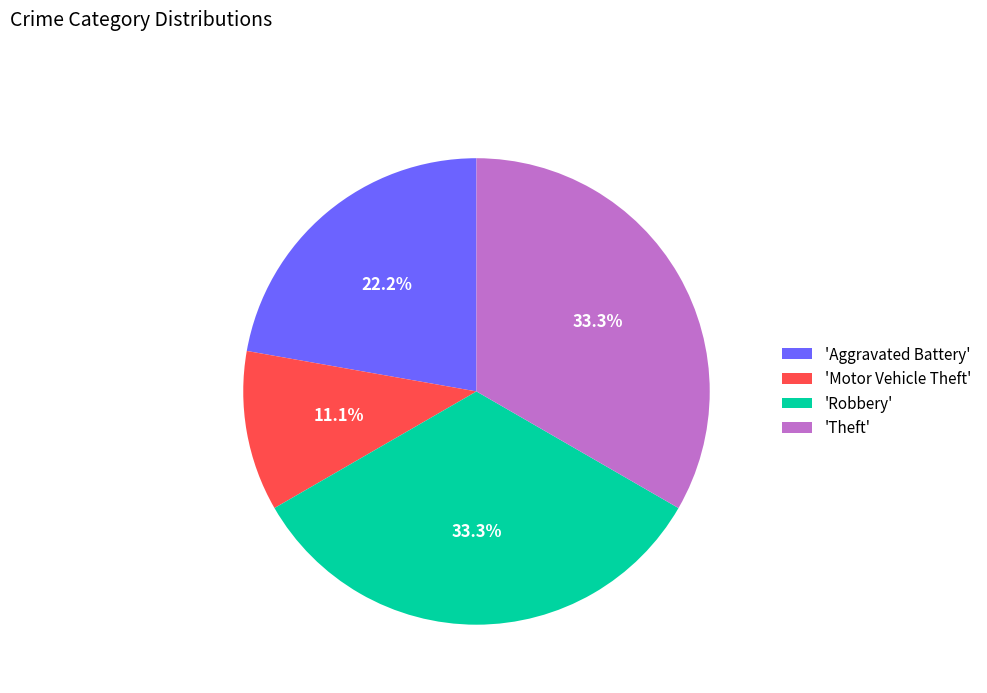

Is there a majority slice in this chart?

No